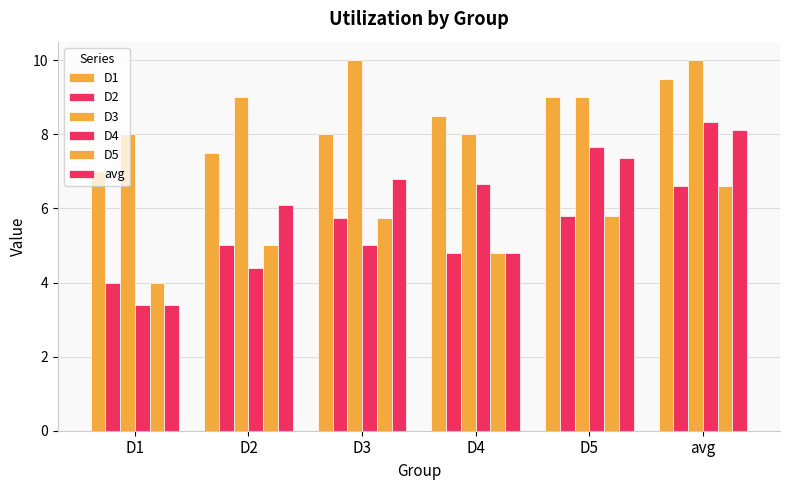

Does the chart contain any negative values?

No